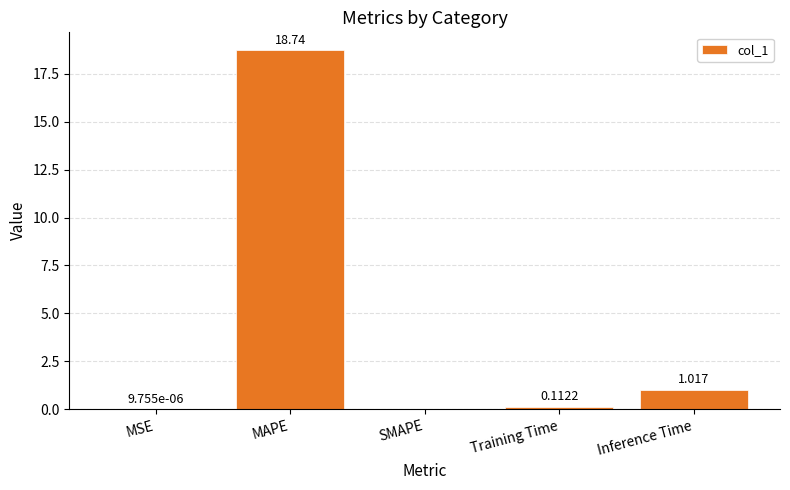

Are the bars horizontal?

No